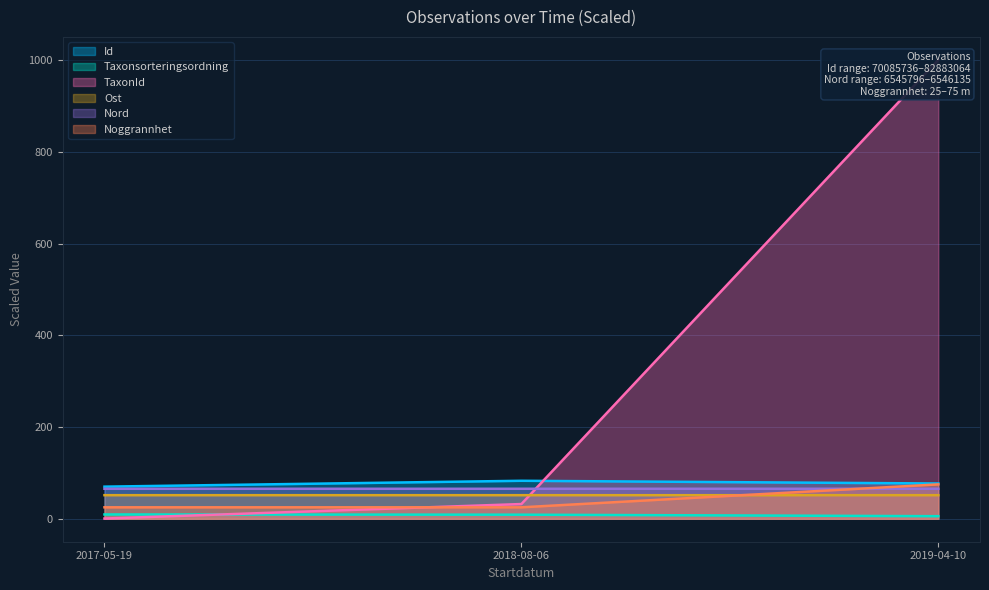

At which label does Taxonsorteringsordning first exceed 8?

2017-05-19